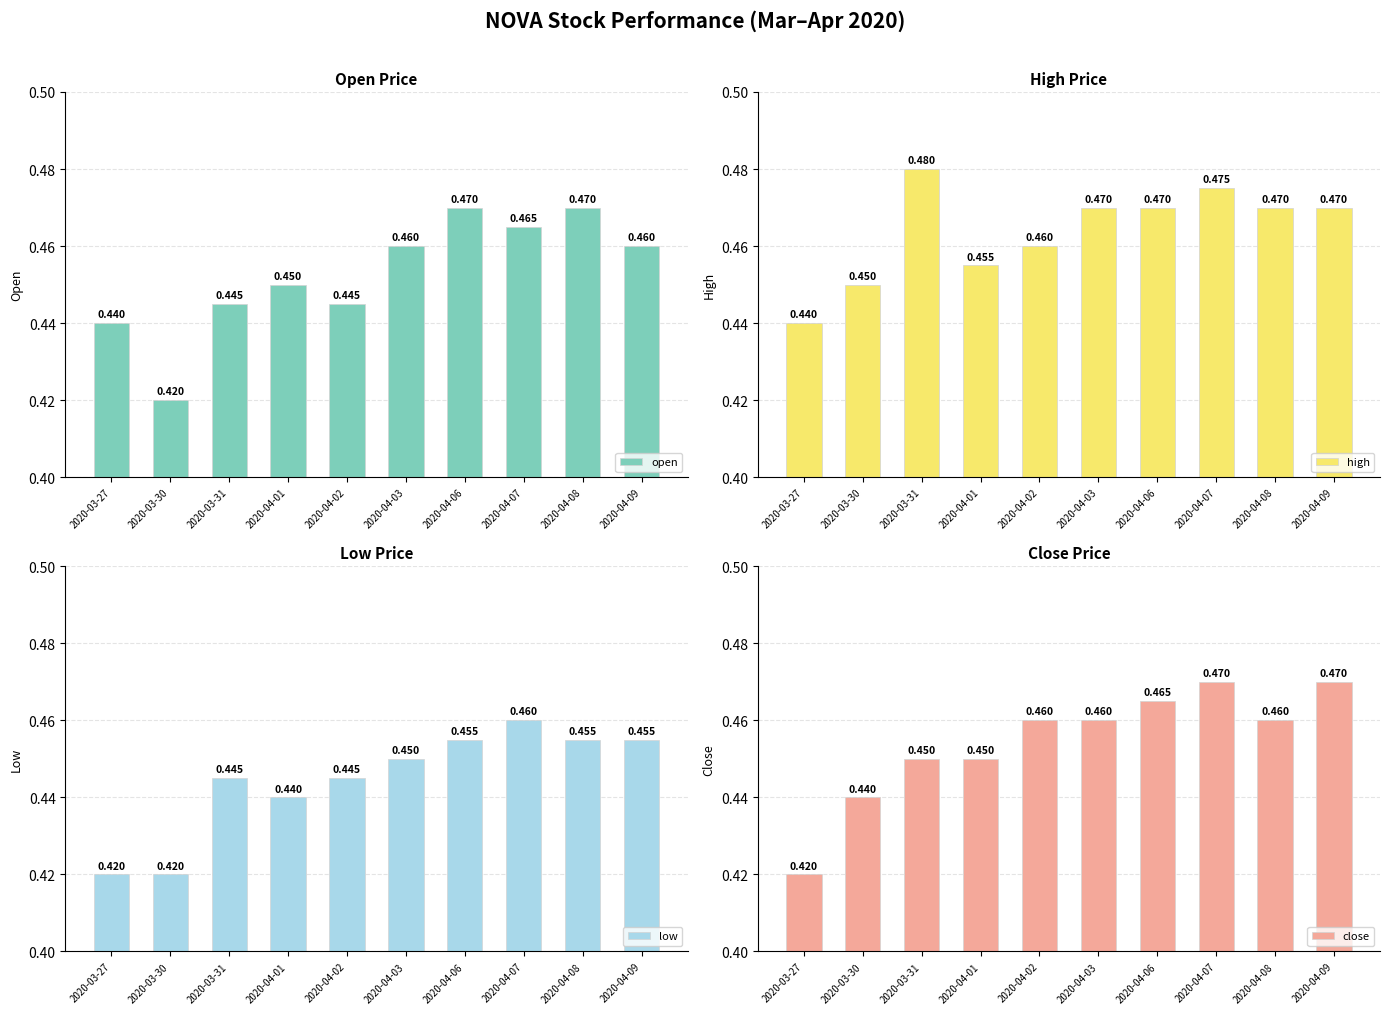

What position from the right is 2020-03-31?

8